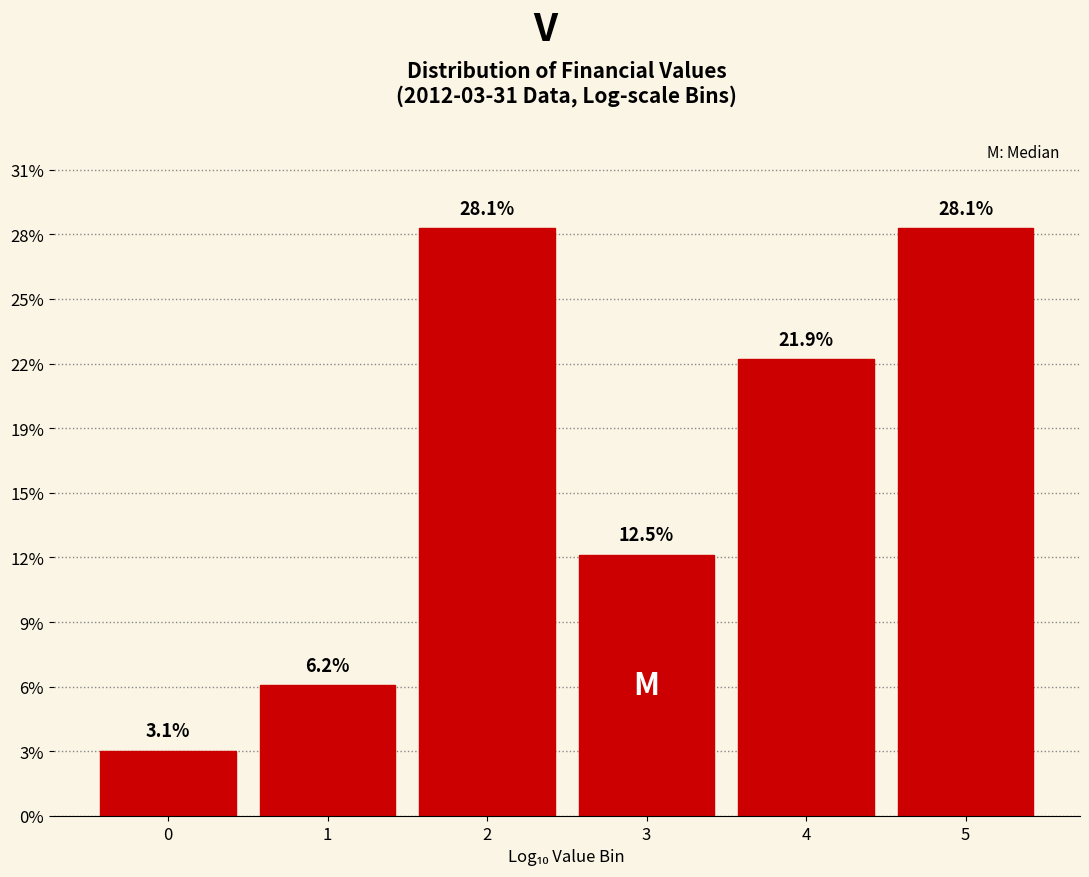

Does the chart contain any negative values?

No